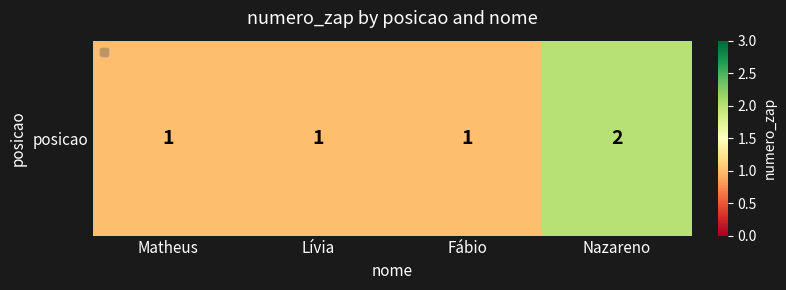

What is the approximate value at Lívia?

1